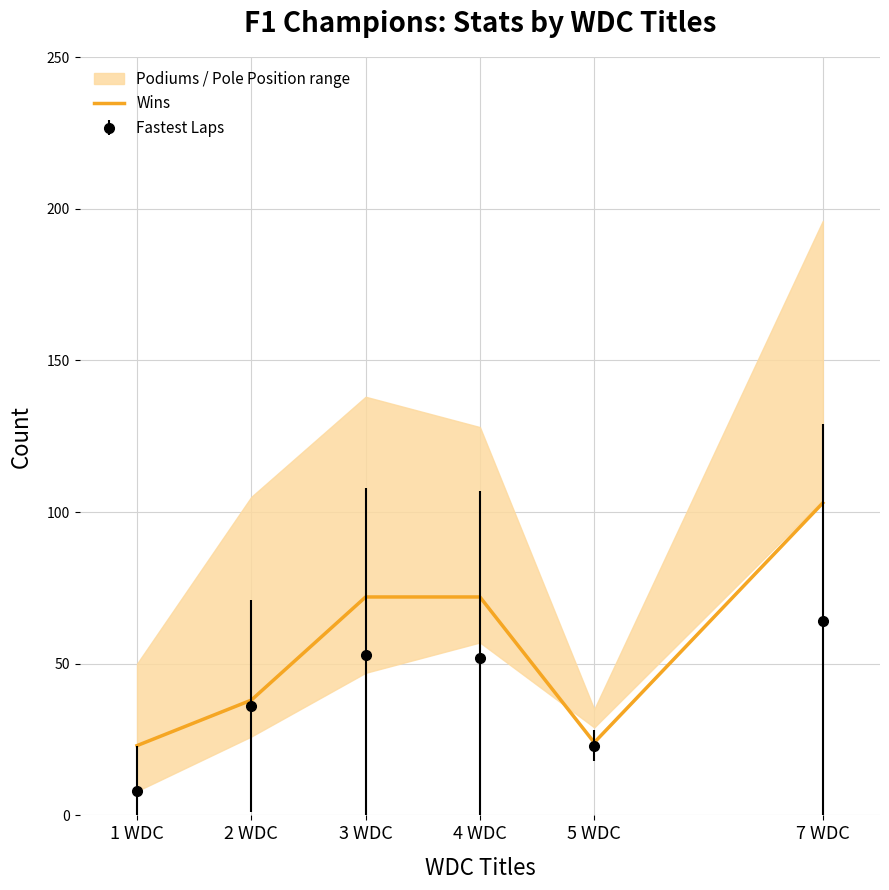

What position from the right is 1 WDC?

6